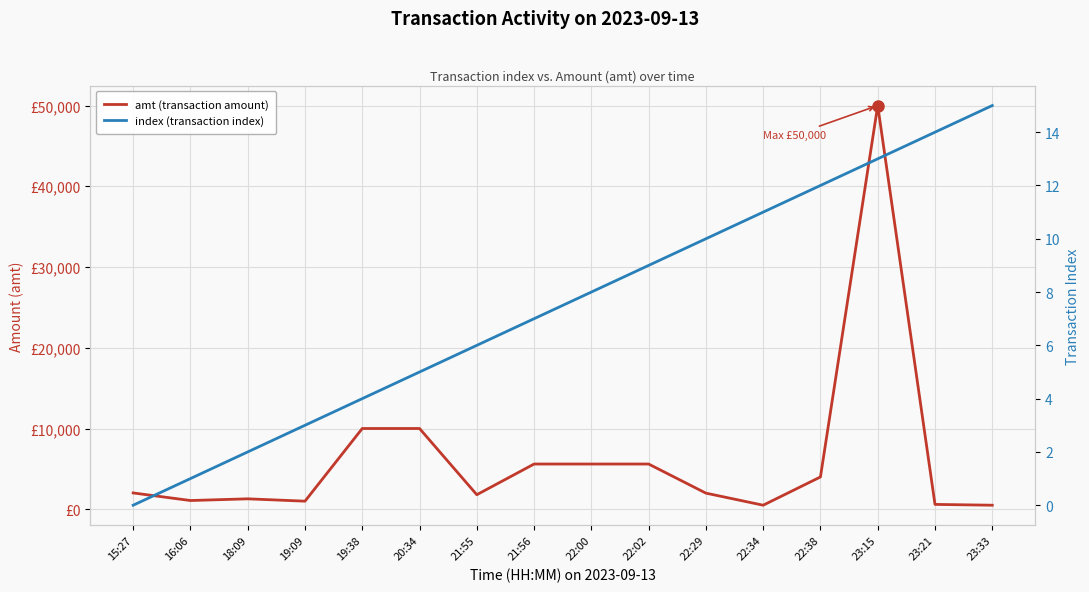

Rank the categories by index (transaction index) value from highest to lowest.

23:33, 23:21, 23:15, 22:38, 22:34, 22:29, 22:02, 22:00, 21:56, 21:55, 20:34, 19:38, 19:09, 18:09, 16:06, 15:27